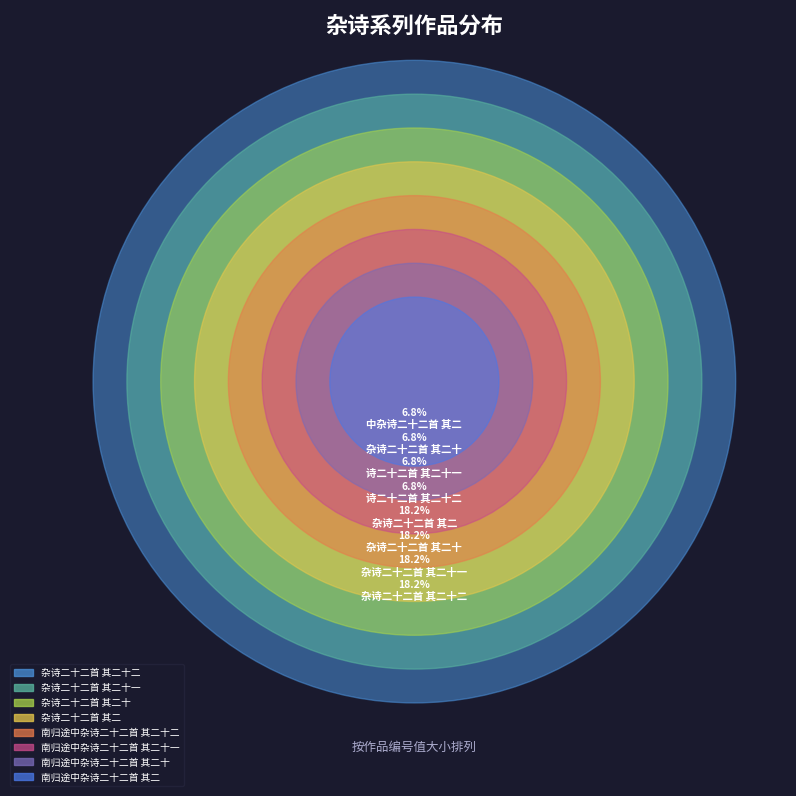

Which category has the biggest portion of the pie?

杂诗二十二首 其二十二